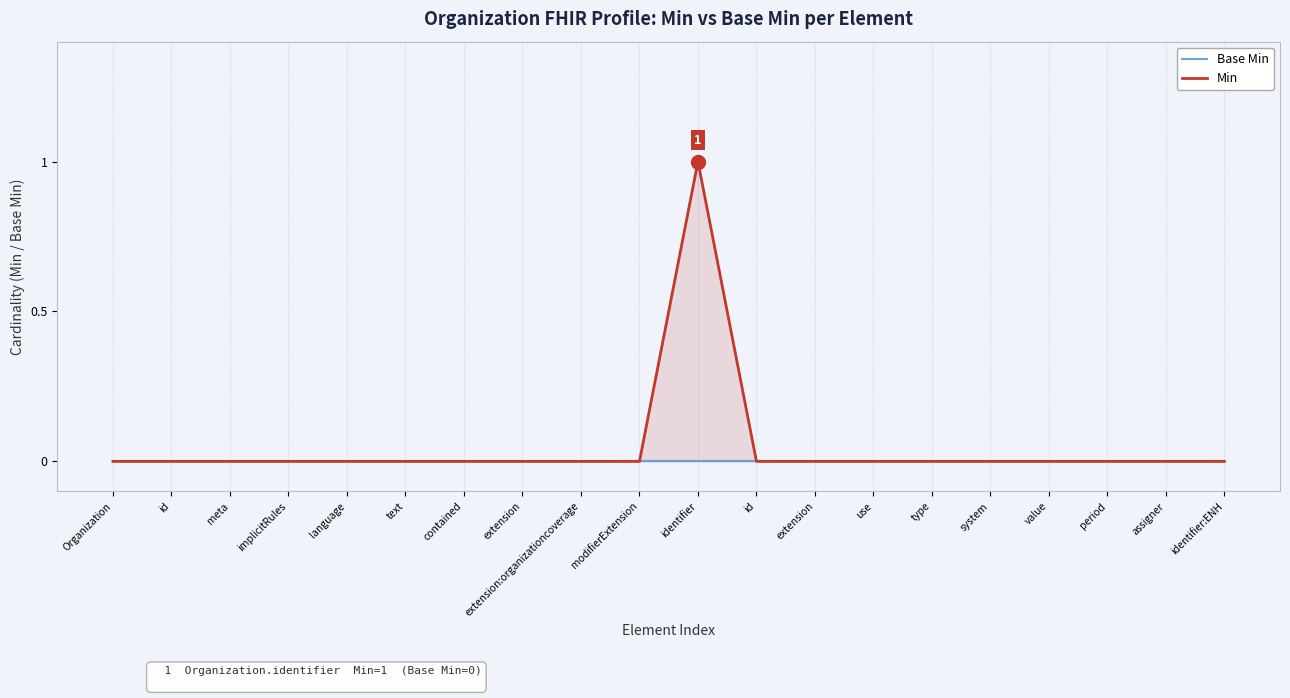

Rank the categories by Min value from lowest to highest.

Organization, id, meta, implicitRules, language, text, contained, extension, extension:organizationcoverage, modifierExtension, id, extension, use, type, system, value, period, assigner, identifier:ENH, identifier